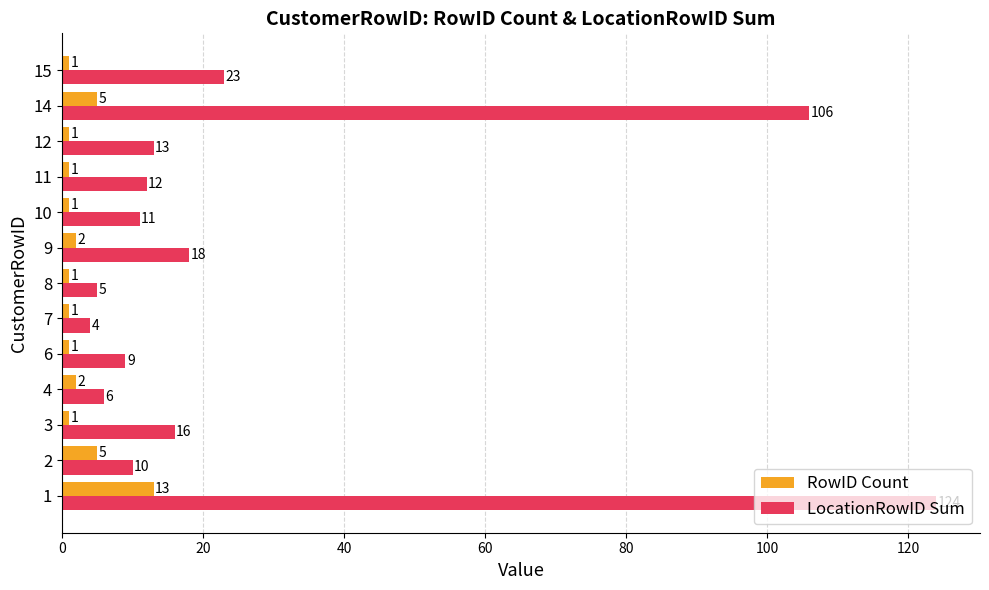

Where is LocationRowID Sum nearest to the value 64?

15